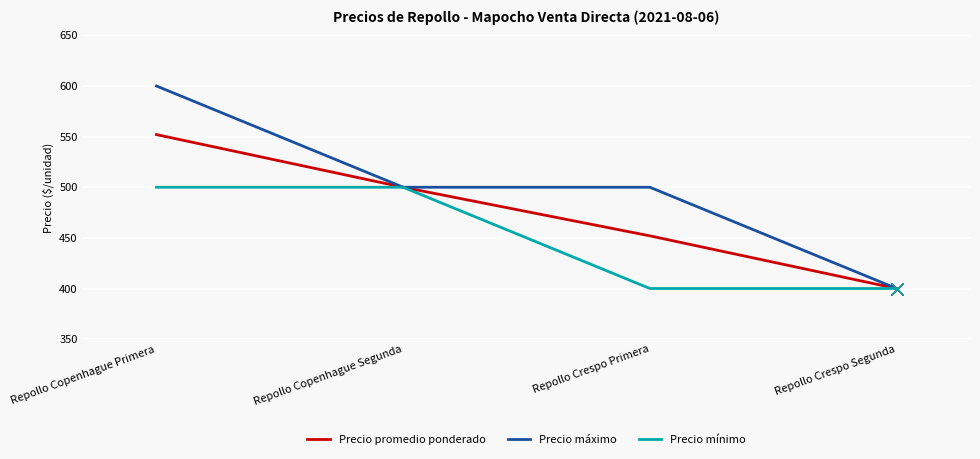

What value does the Precio máximo series have at Repollo Copenhague Segunda, to the nearest 10?

500